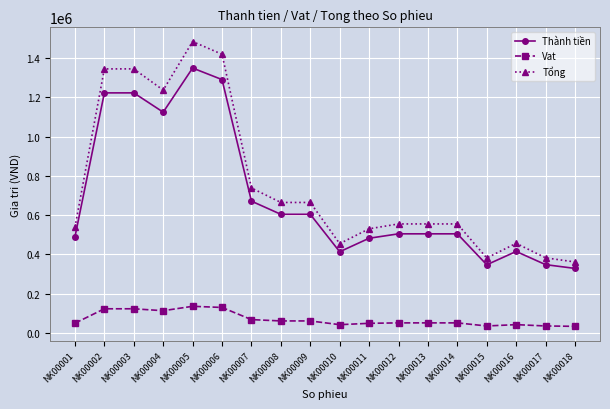

What is the value of the Thành tiền point at the 10th from the left?

412920.0